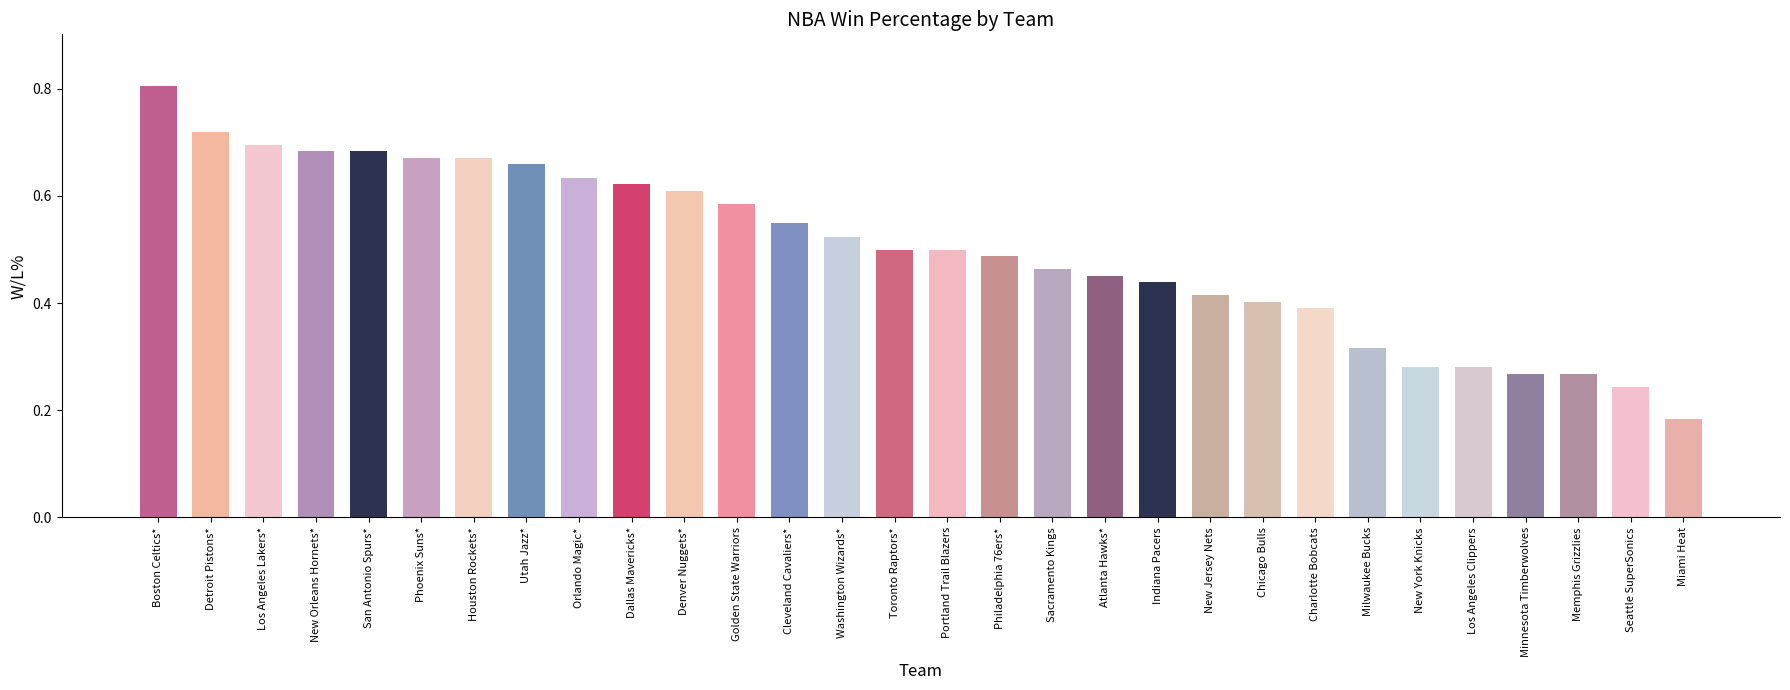

What position from the right is Washington Wizards*?

17